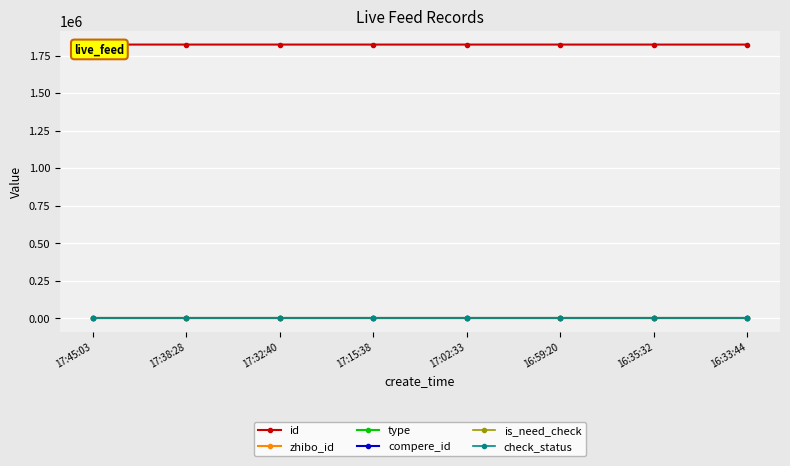

Does the chart display data point markers on the line(s)?

Yes